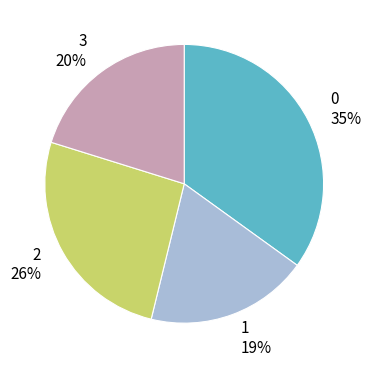

Is the sum of 0 and 3 greater than half?

Yes